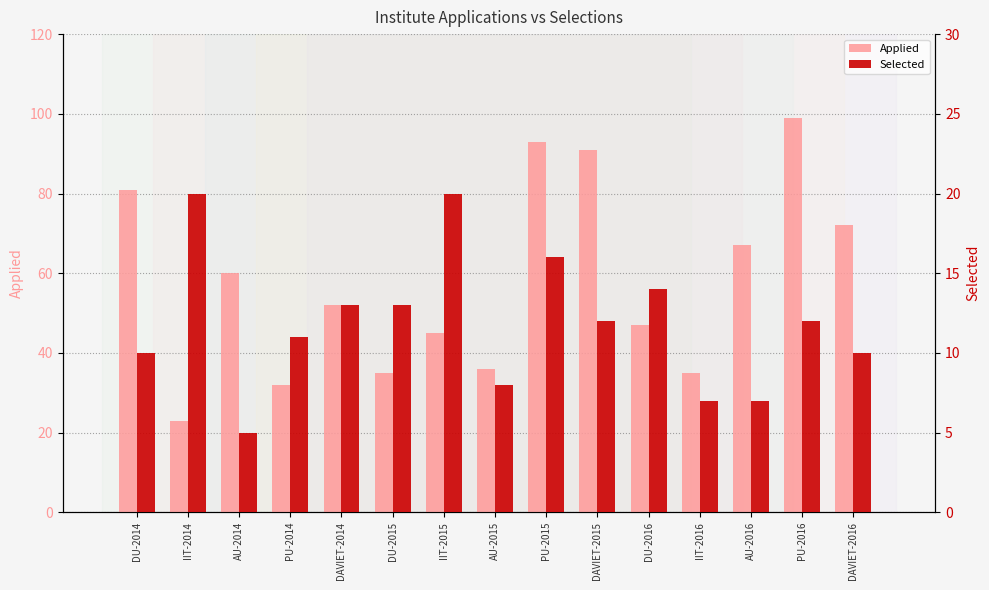

Which category has the lowest value in the Selected series?

AU-2014